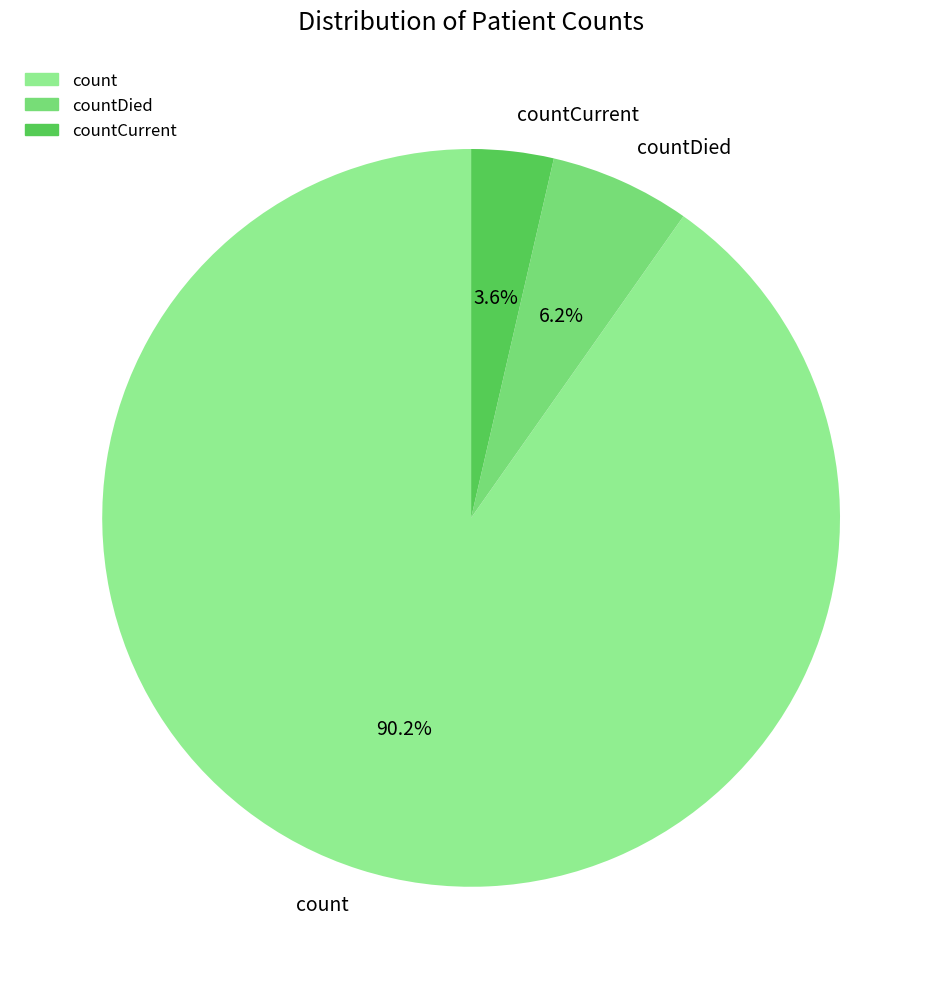

To the nearest percent, what is the difference between the largest and smallest slice percentages?

87%